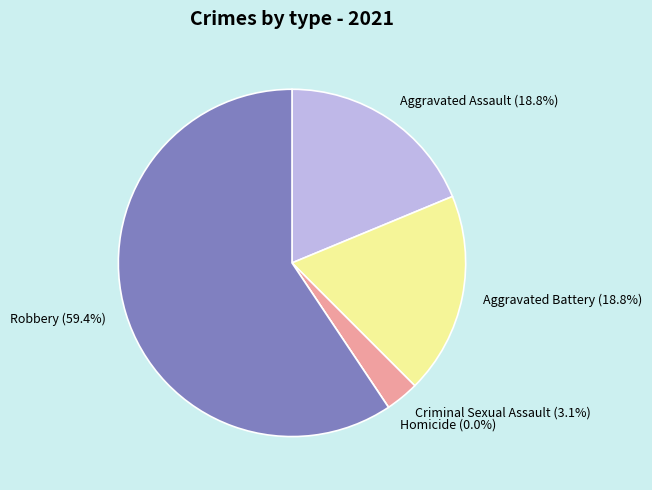

To the nearest percent, what portion does Aggravated Assault represent?

19%